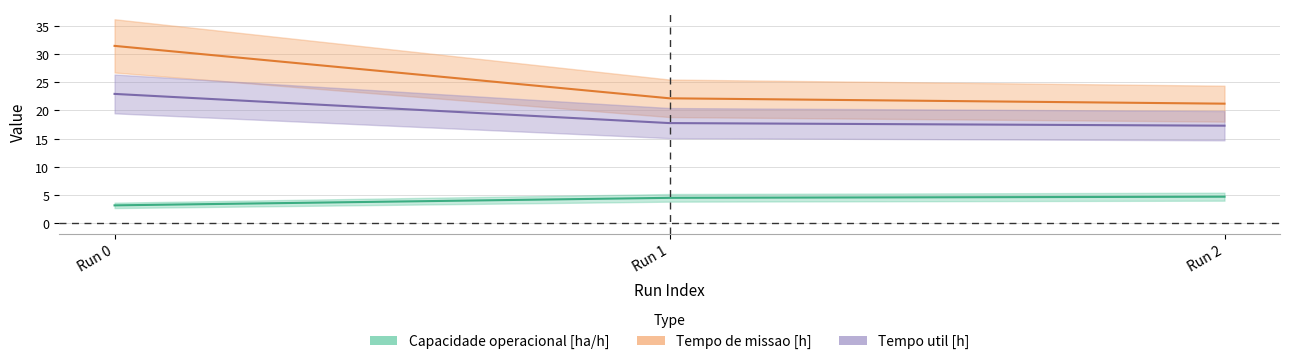

The Capacidade operacional [ha/h] series shows 4.5 at Run 1. True or false?

True